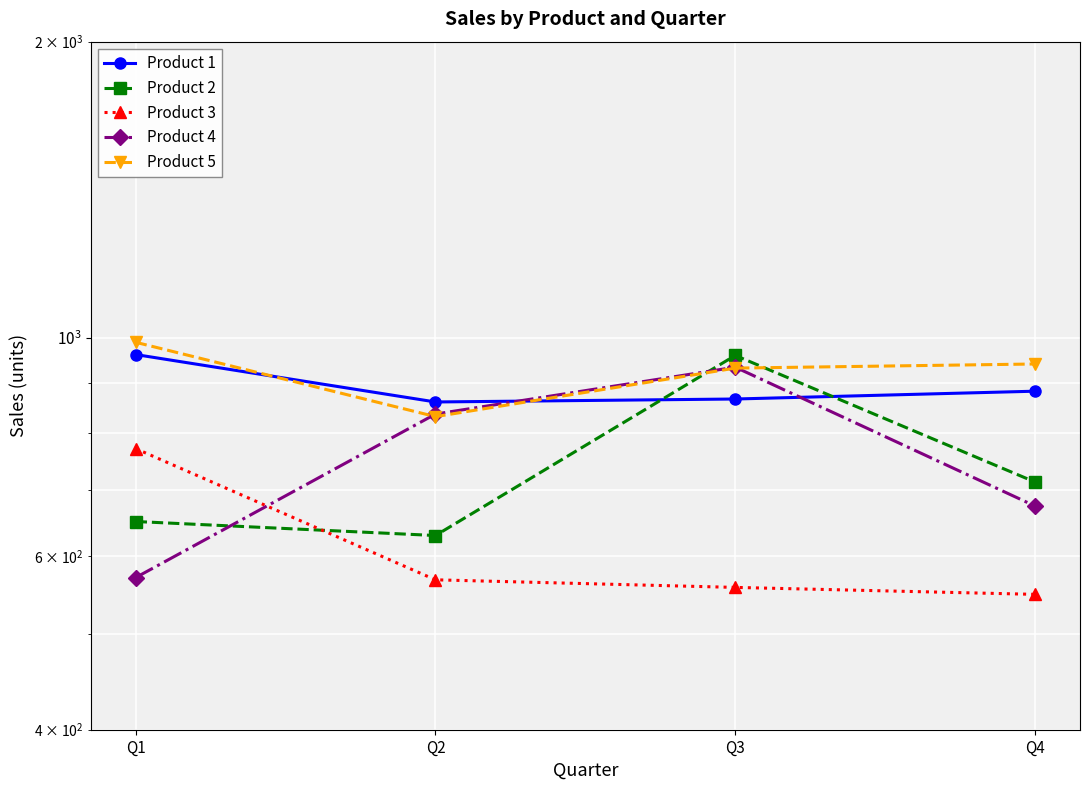

At which category is the sum across all series the highest?

Q3